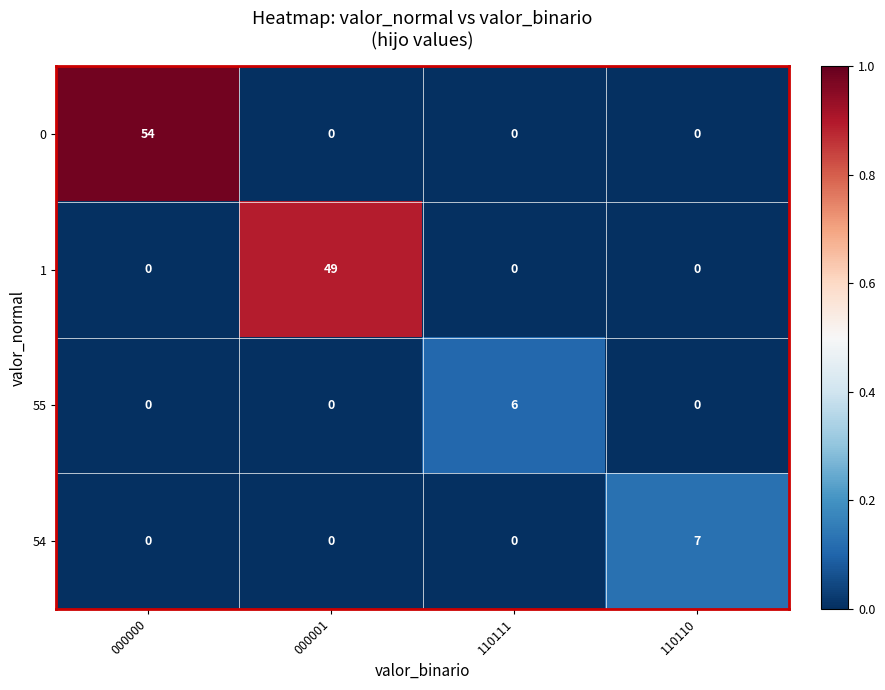

Which series has the widest spread of values?

0